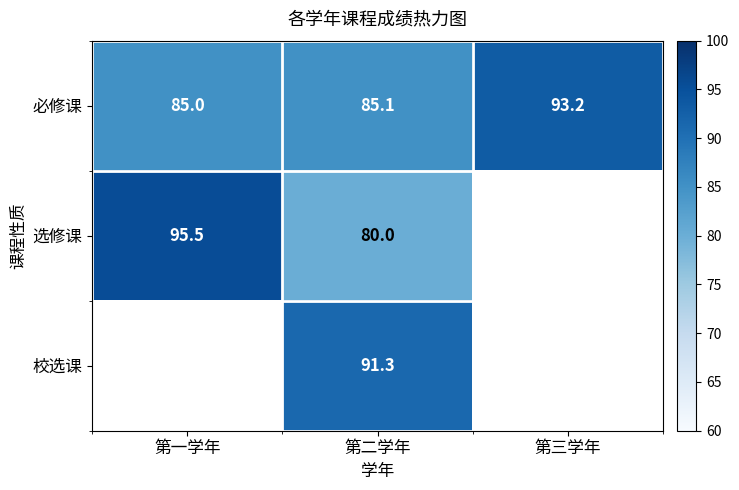

At how many categories does at least one series exceed 80?

3